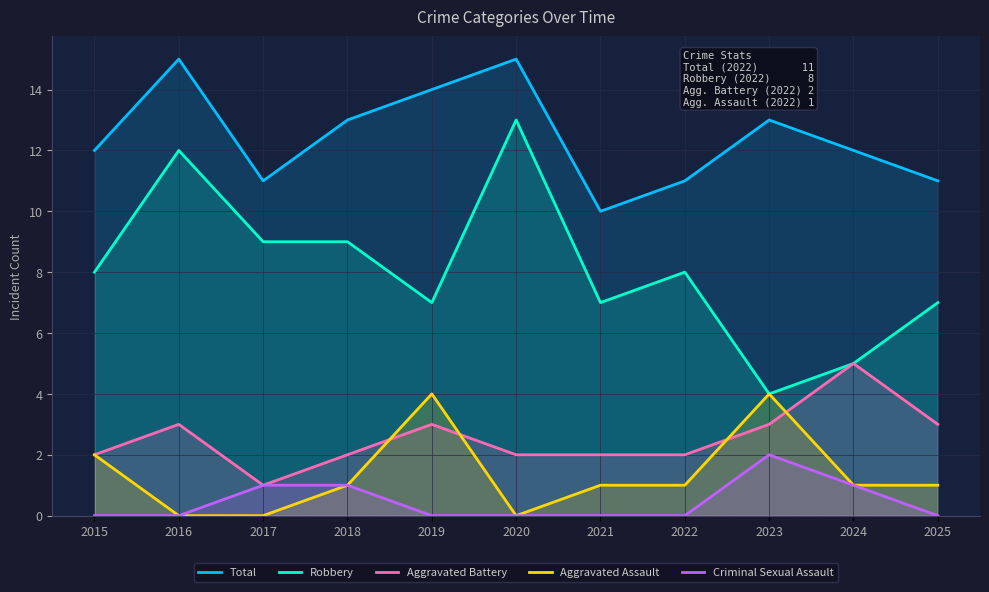

How many lines are shown in the chart?

5